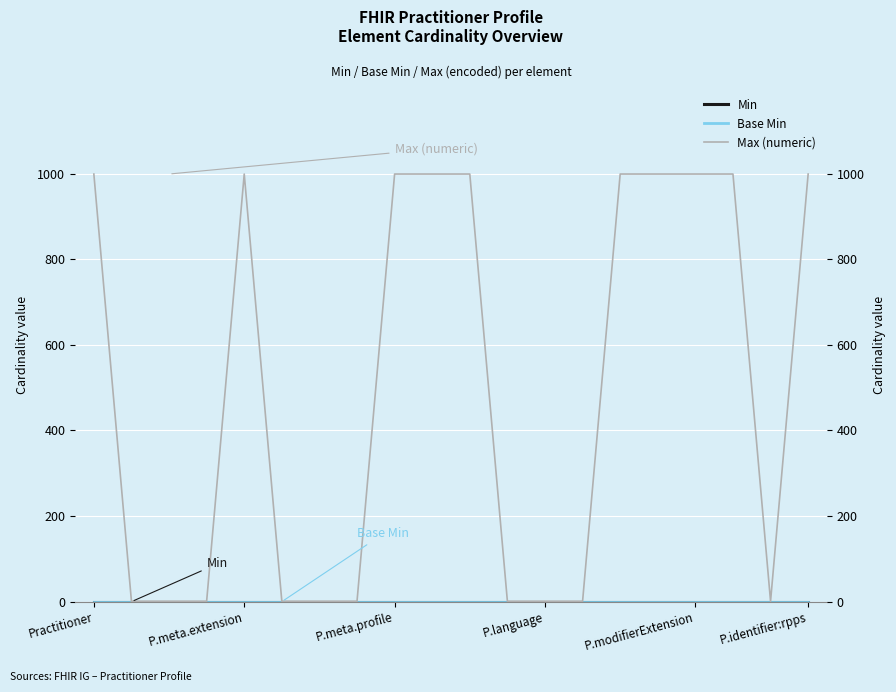

What are all the series names shown in the legend?

Min, Base Min, Max (numeric)